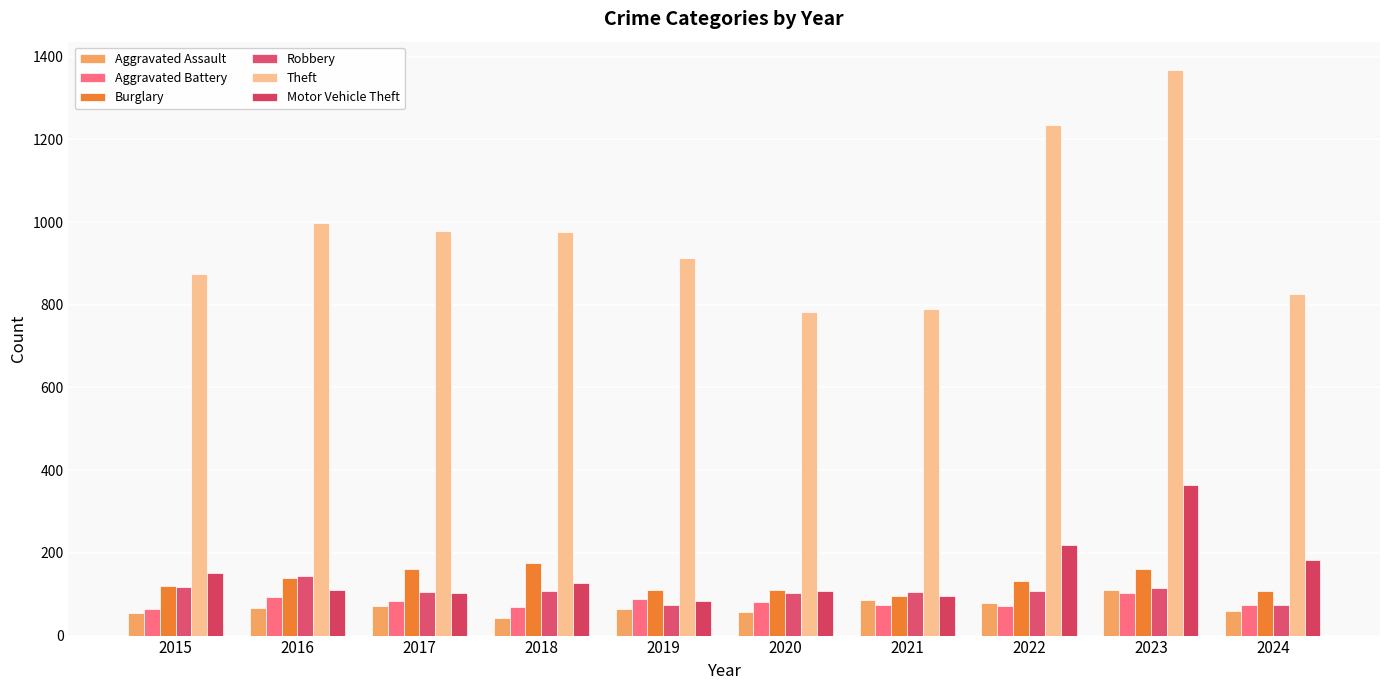

What is the average value of the Robbery series?

105